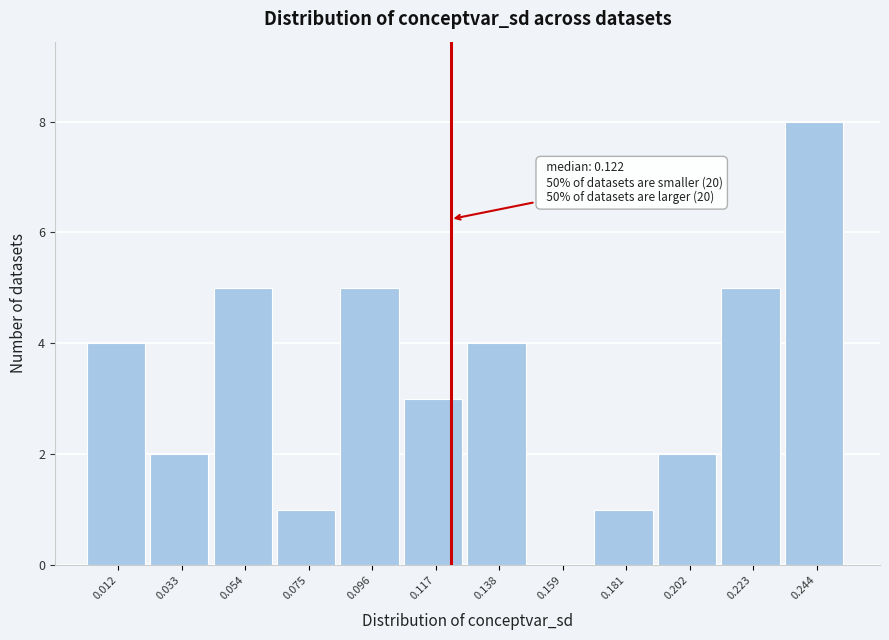

Which range on the x-axis has the tallest bar?

0.235 to 0.255